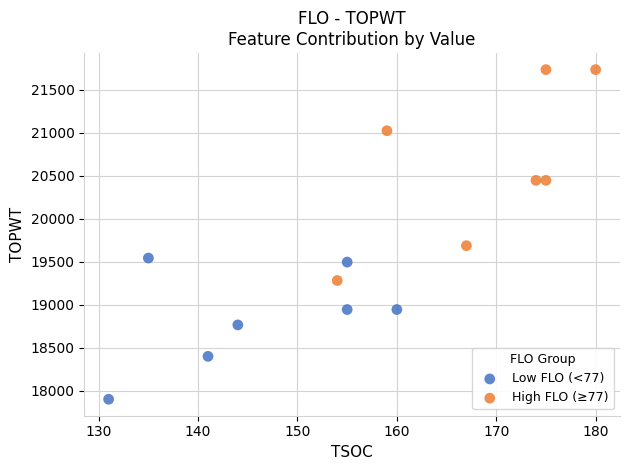

Which series reaches the minimum Y coordinate?

Low FLO (<77)